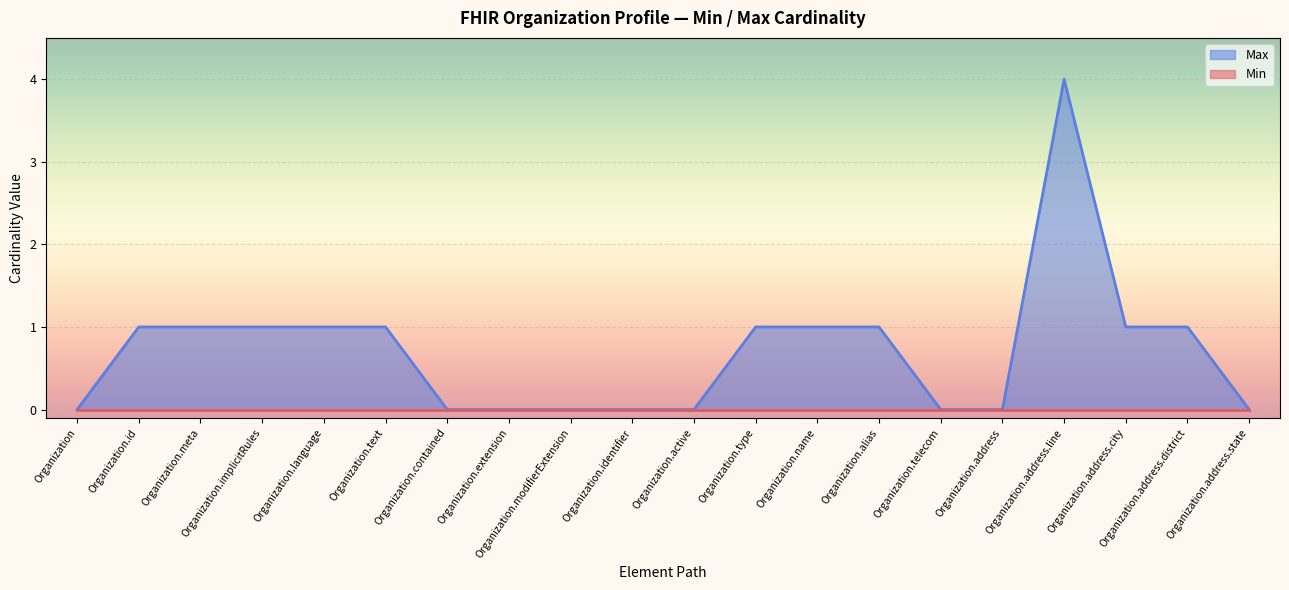

What position from the left is Organization.address.line?

17